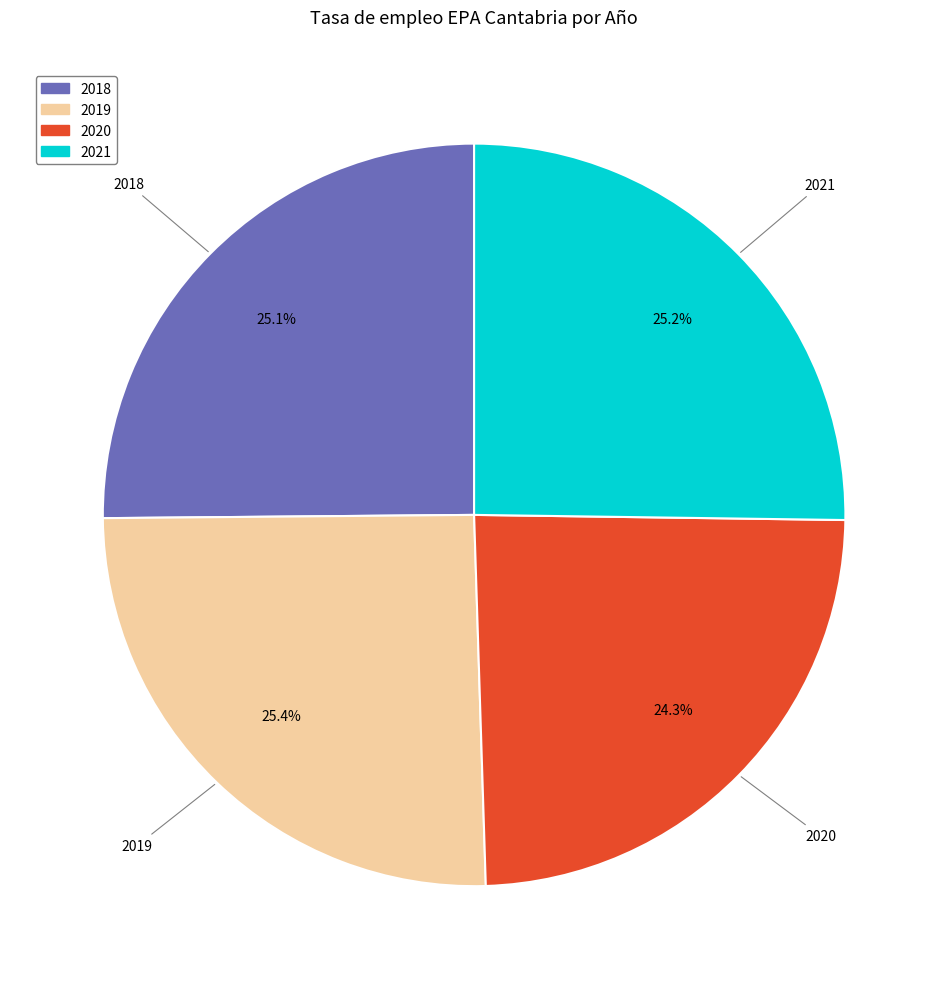

Is there any slice that represents more than half of the pie?

No